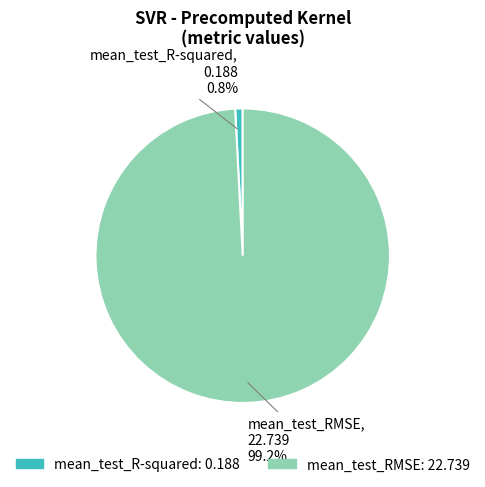

What portion of the pie excludes mean_test_R-squared?

99.2%